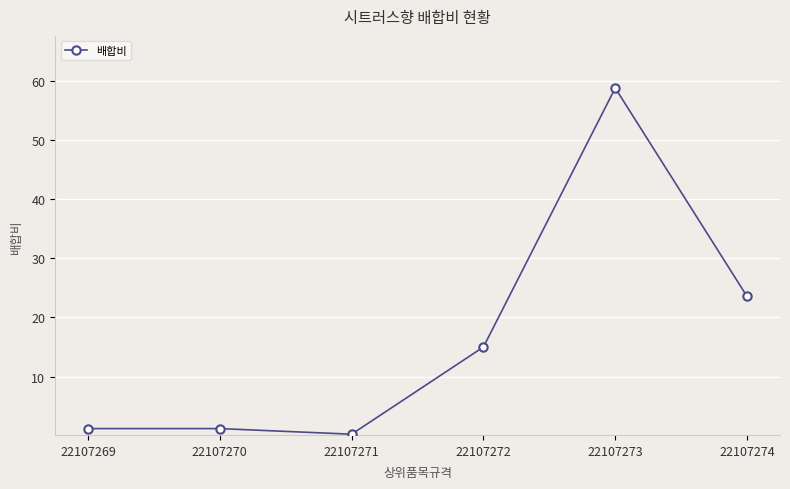

At which category does the data reach its first local valley?

22107271